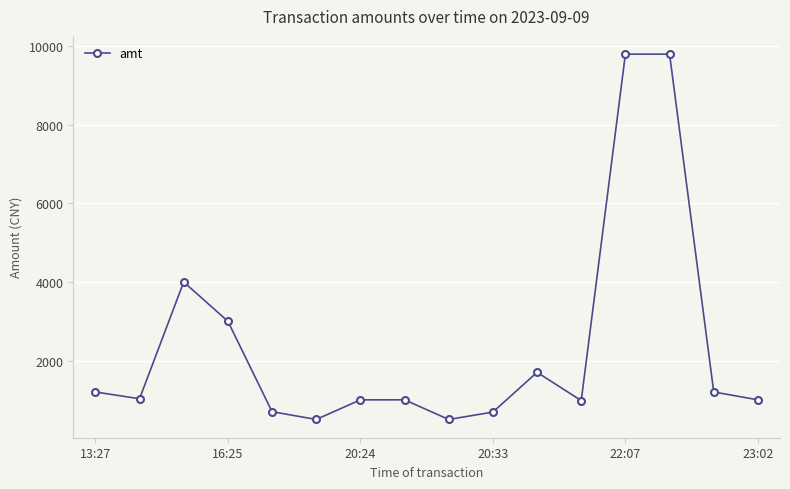

What is the average value?

2381